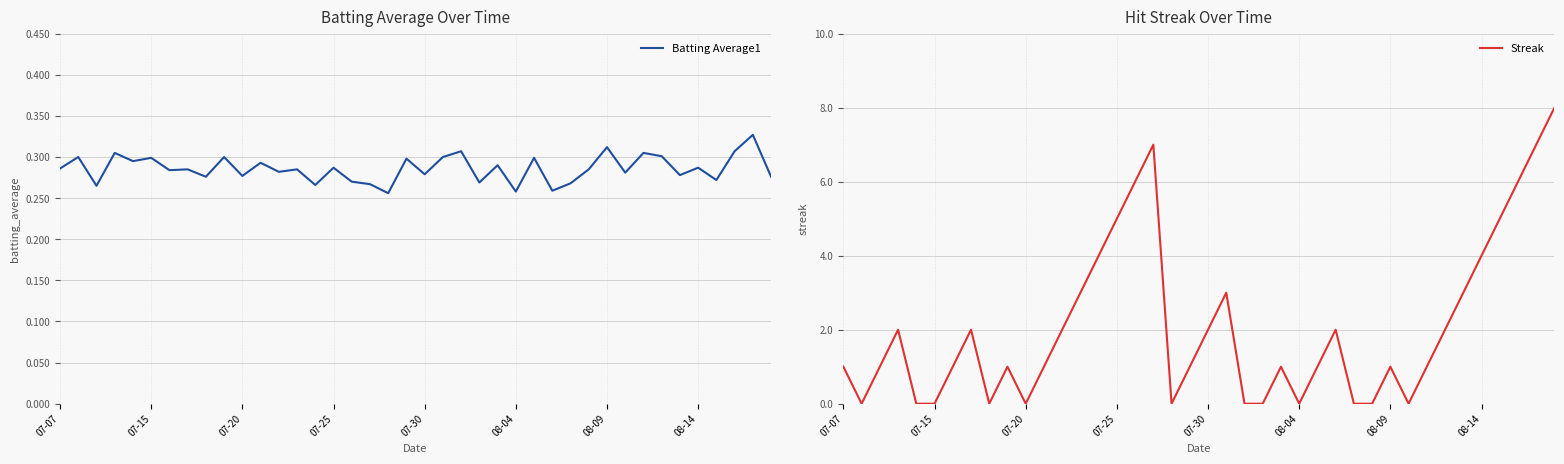

In Batting Average1, how many points are lower than both neighbors (excluding endpoints)?

15